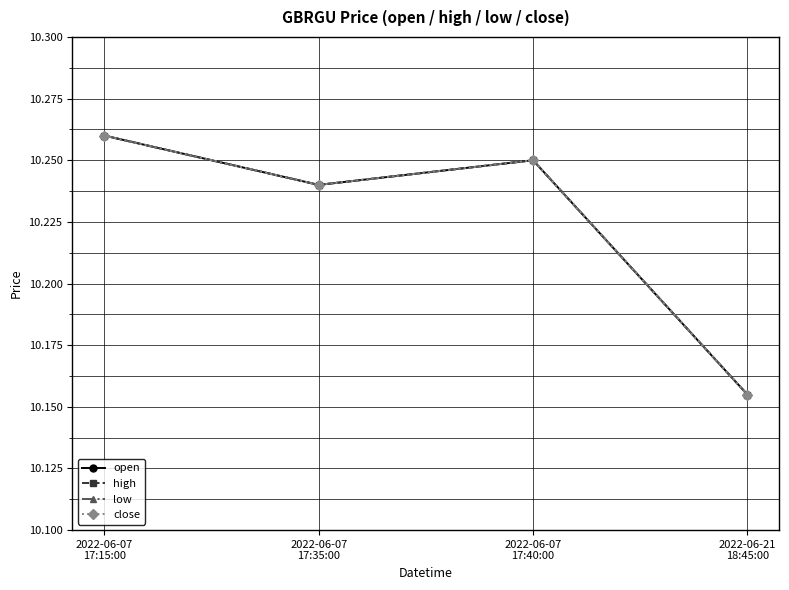

What are all the series names shown in the legend?

open, high, low, close